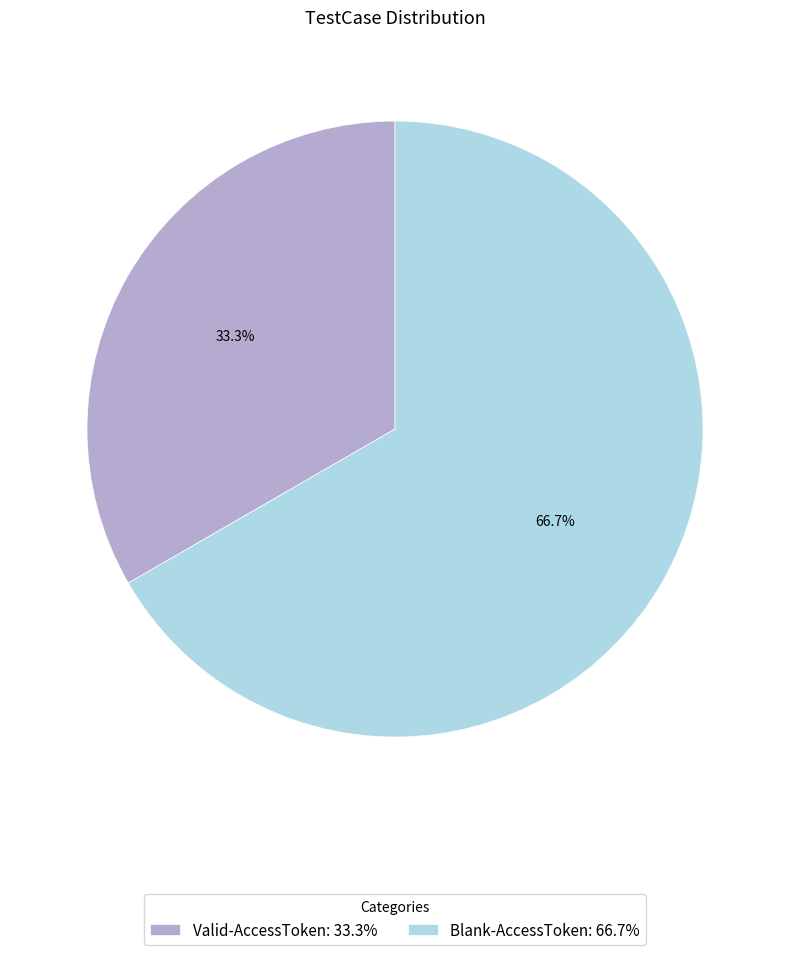

What is the ratio of the value at Blank-AccessToken to the value at Valid-AccessToken?

2.0